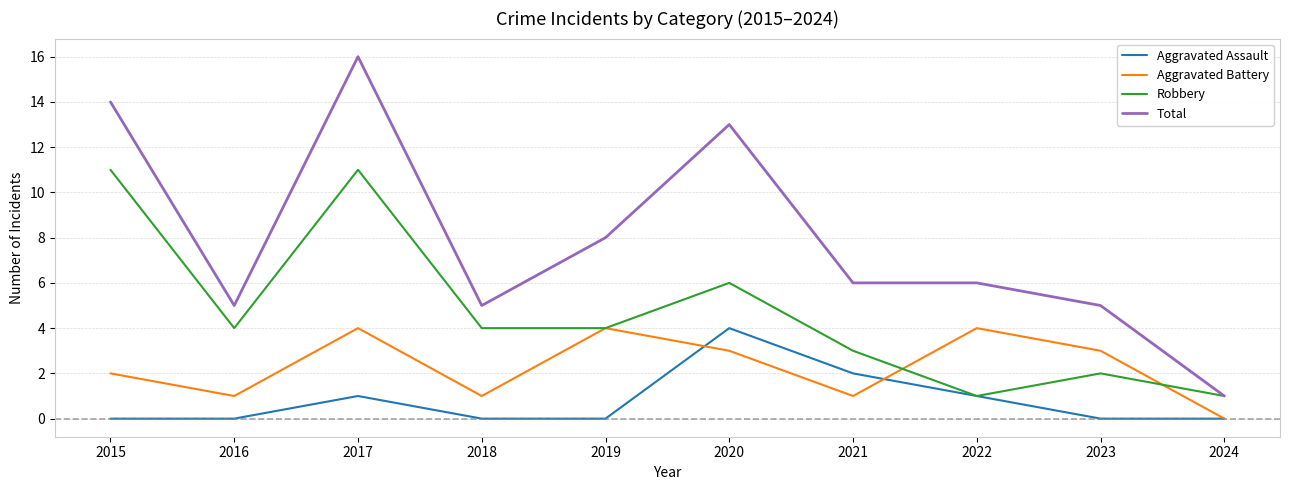

How many series are shown in this chart?

4